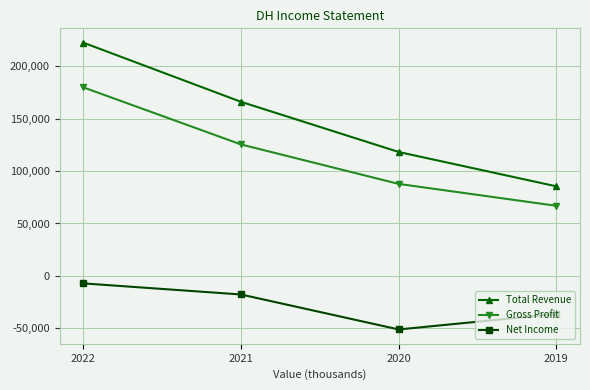

Count the number of categories in the chart.

4